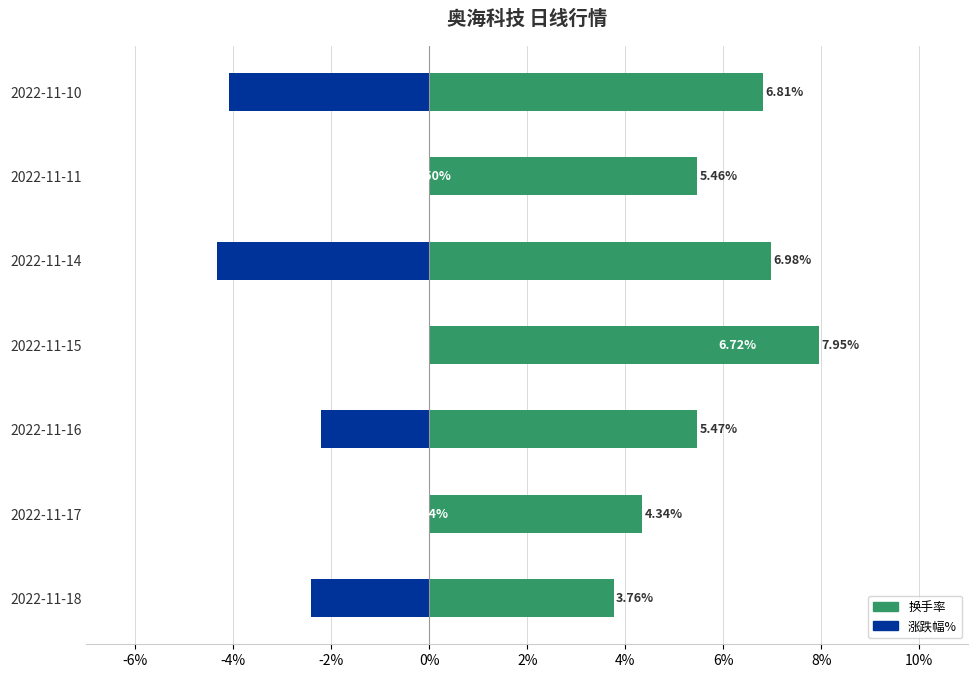

List the series in order of their peak value, lowest first.

涨跌幅%, 换手率